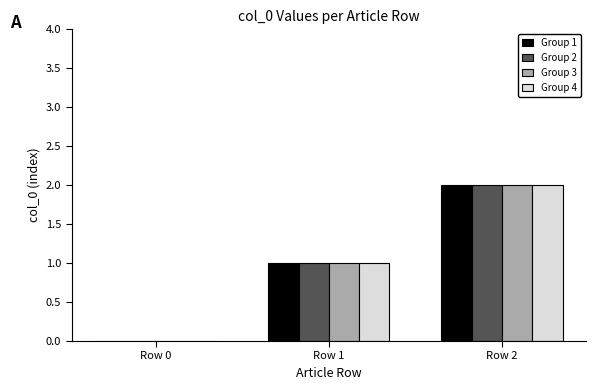

The Group 3 series shows 3 at Row 2. True or false?

False